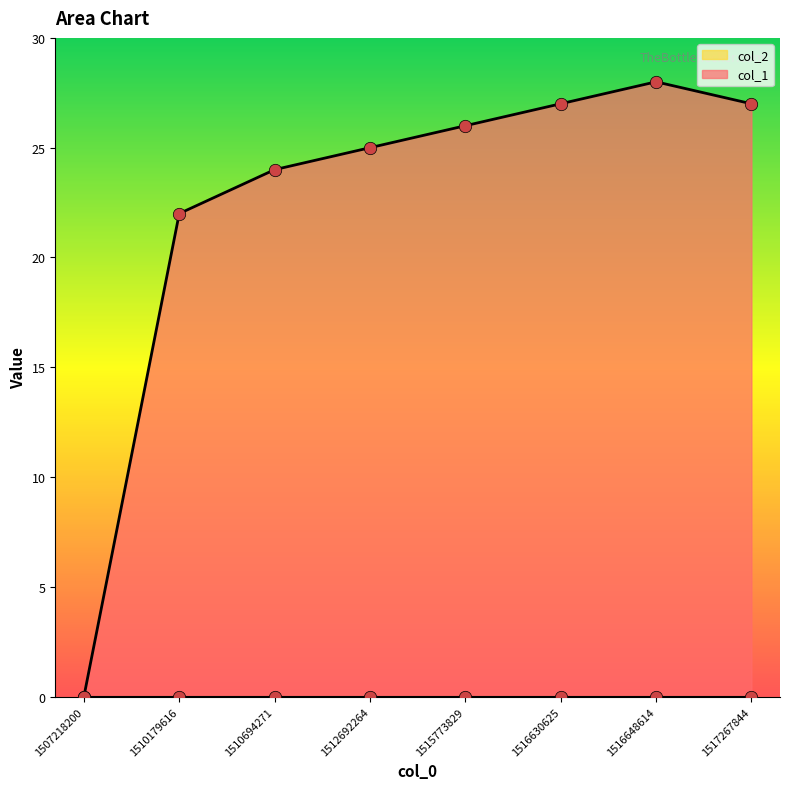

What is the change in value from 1507218200 to 1515773829?

+26